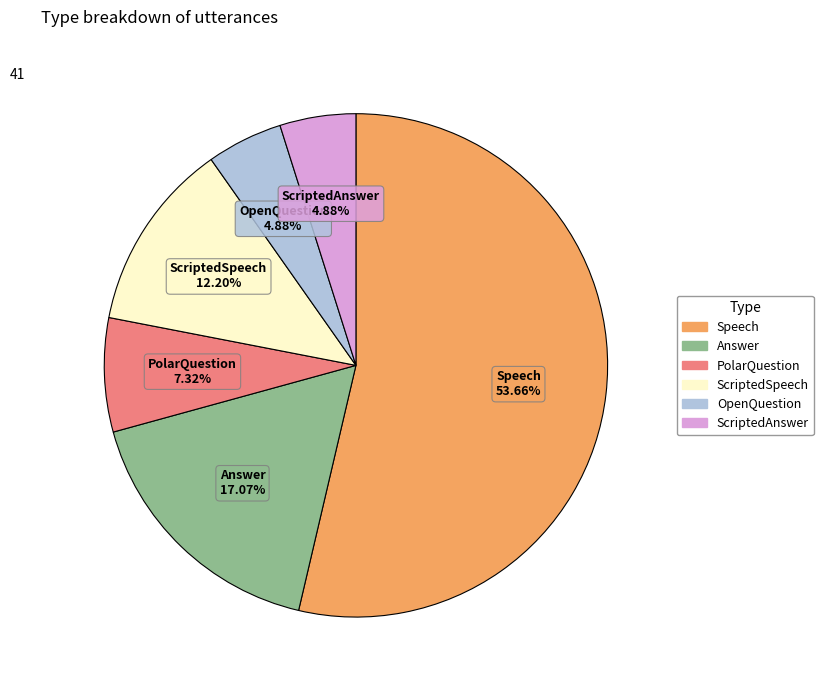

Count the number of slices in the pie.

6